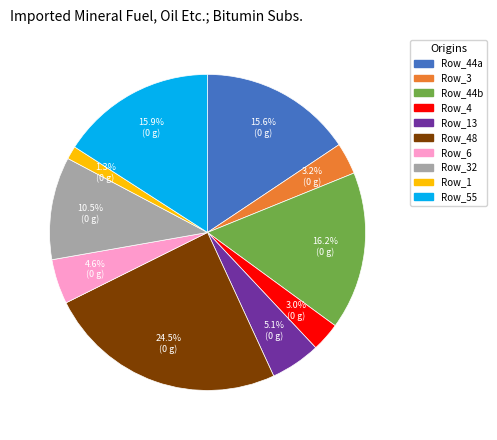

Which has a higher value, Row_4 or Row_1?

Row_4